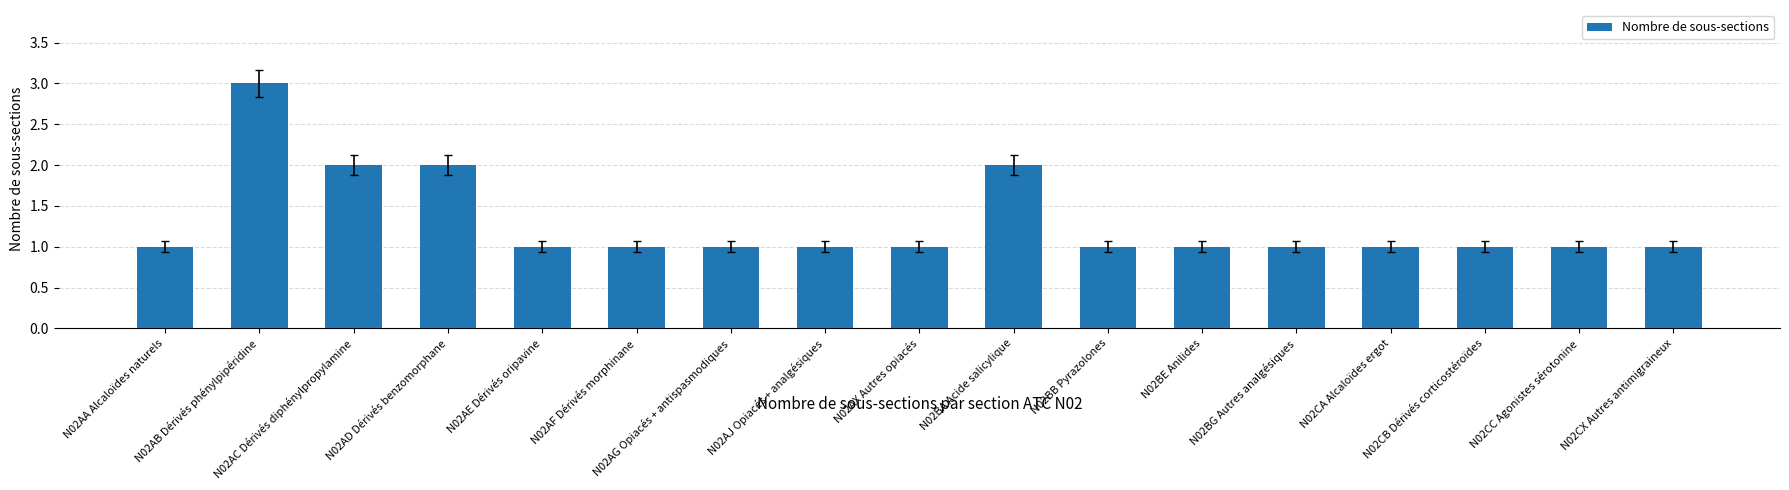

What is the value of the 10th bar from the left?

2